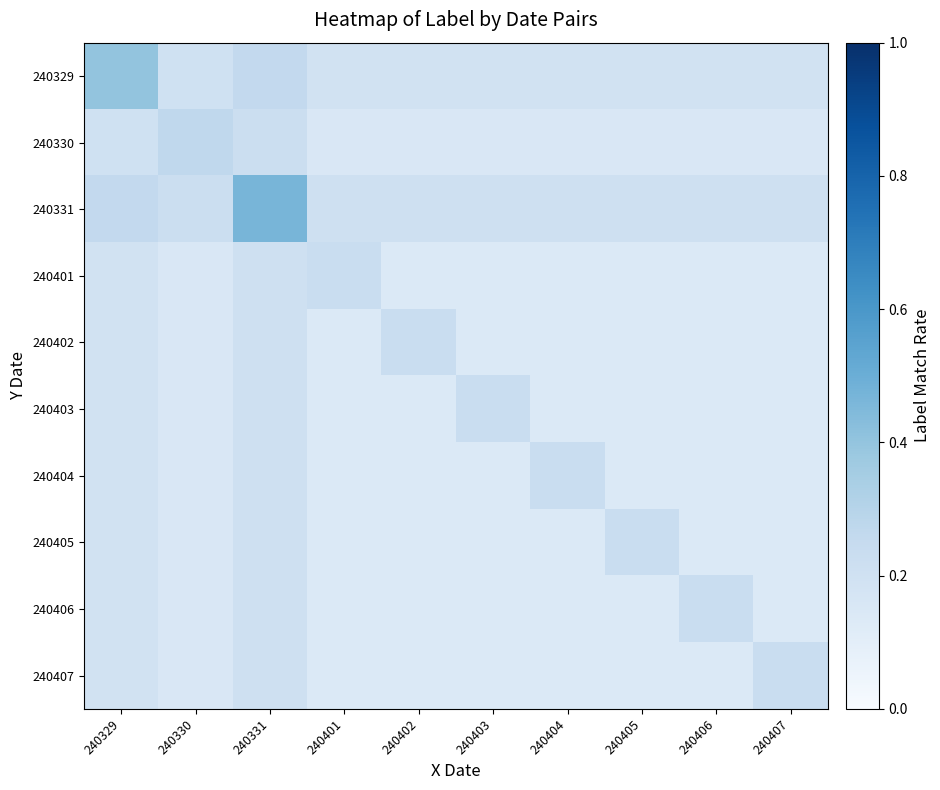

Rank the series by their maximum value, from lowest to highest.

240401, 240402, 240403, 240404, 240405, 240406, 240407, 240330, 240329, 240331